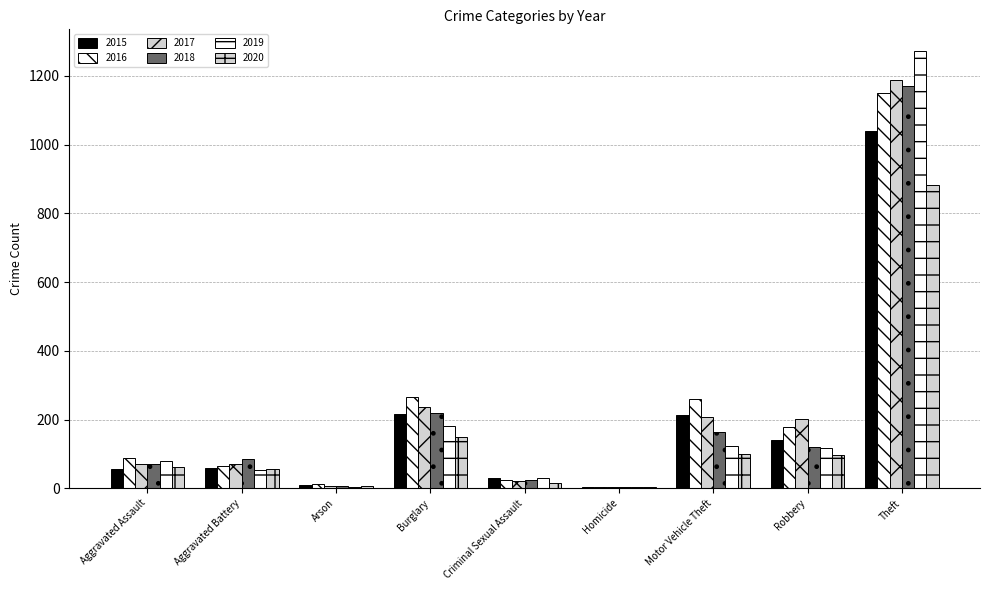

Where is 2017 nearest to the value 596?

Burglary